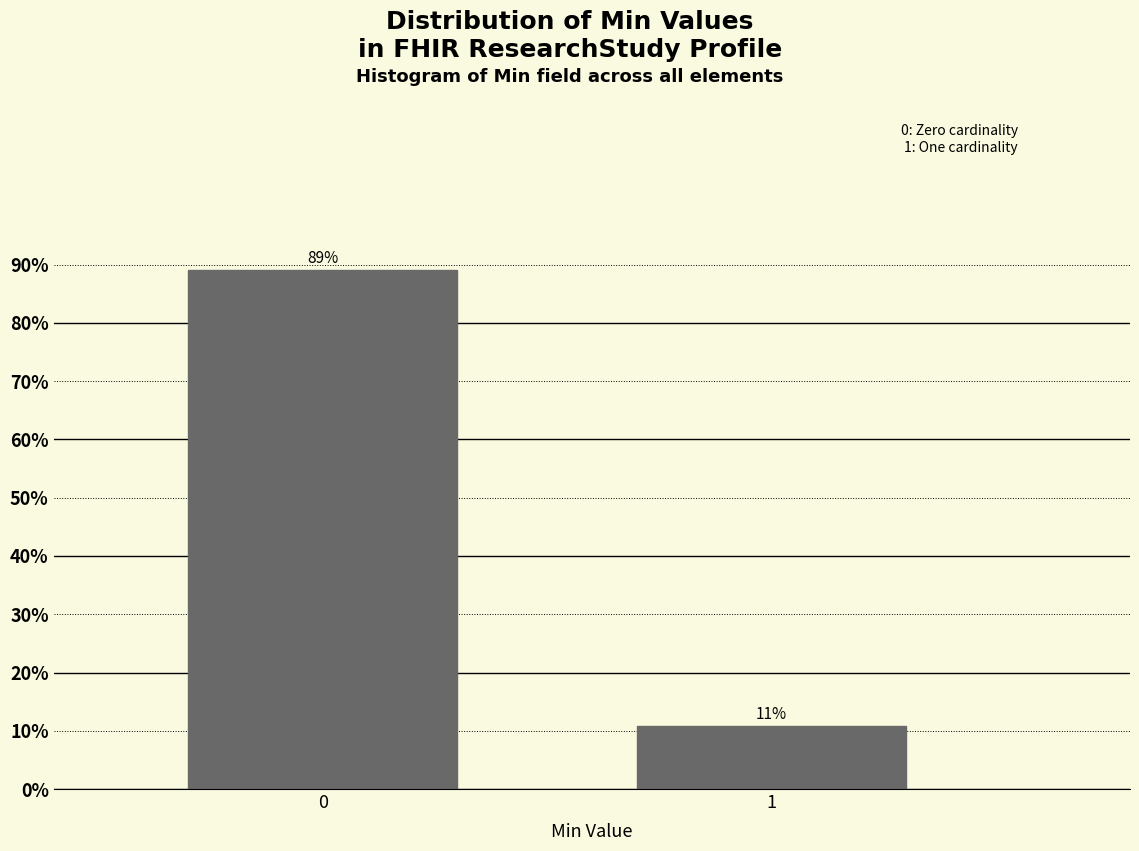

List the labels in order of value, largest first.

0, 1